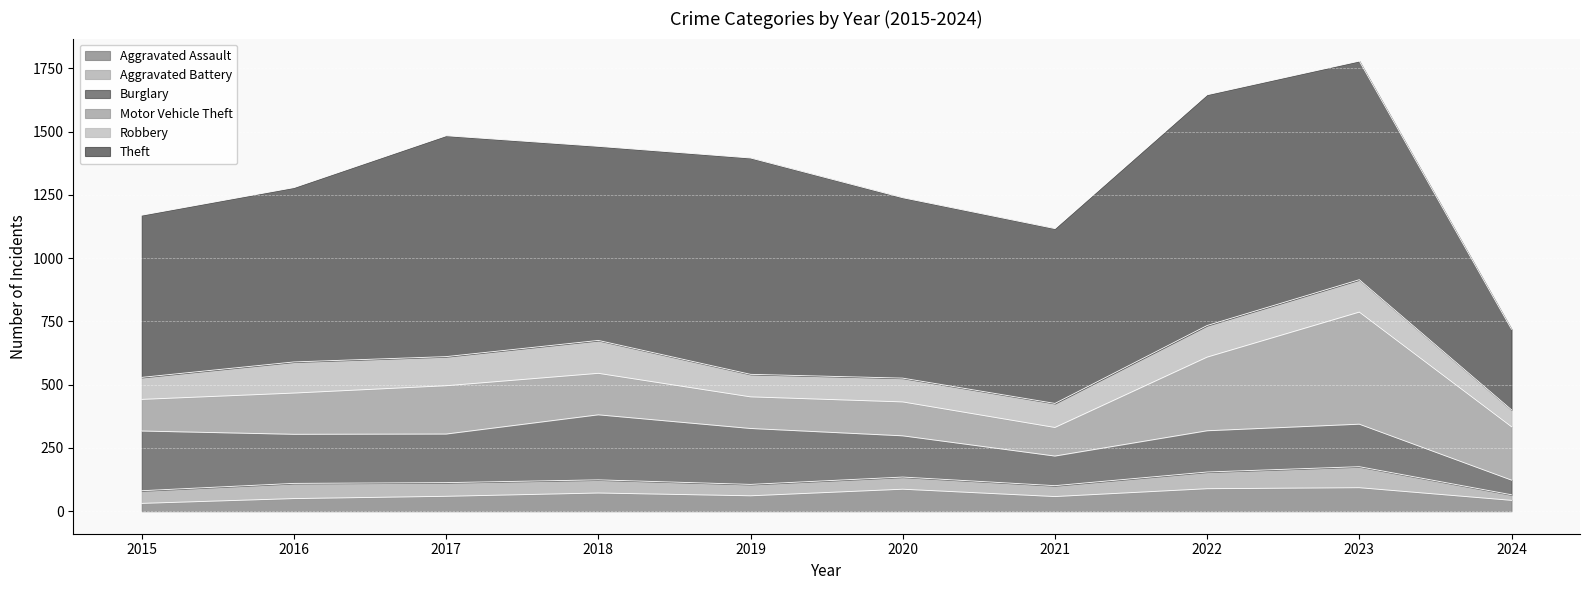

What is the maximum value shown in the chart?

912